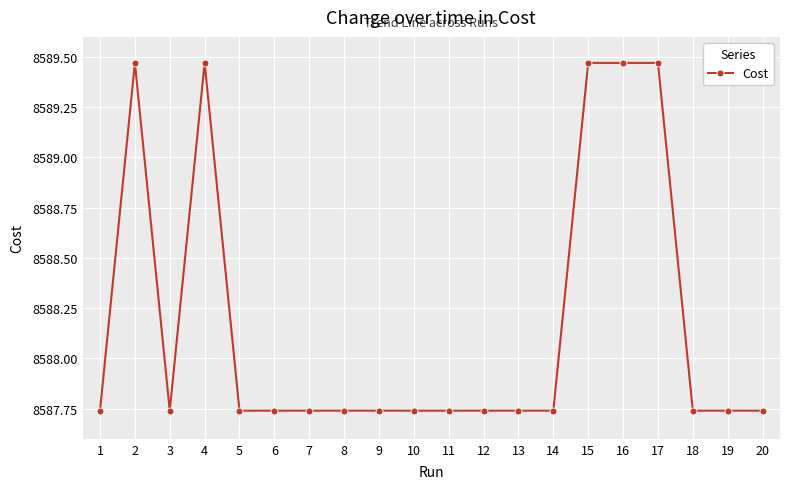

What is the difference between the second highest and minimum values?

1.7